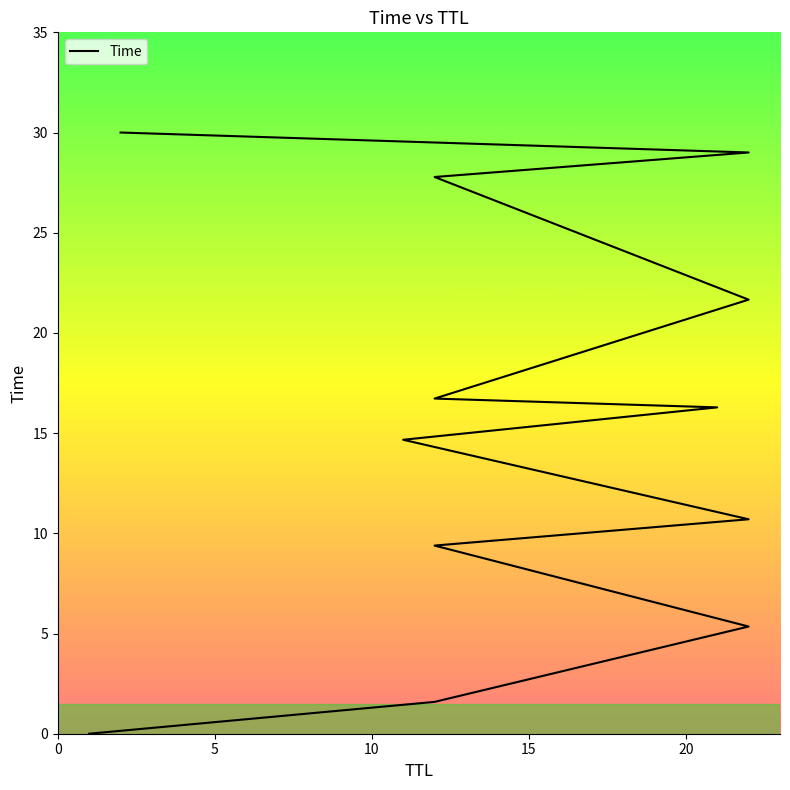

What is the value of the 11th point from the left?

5.3